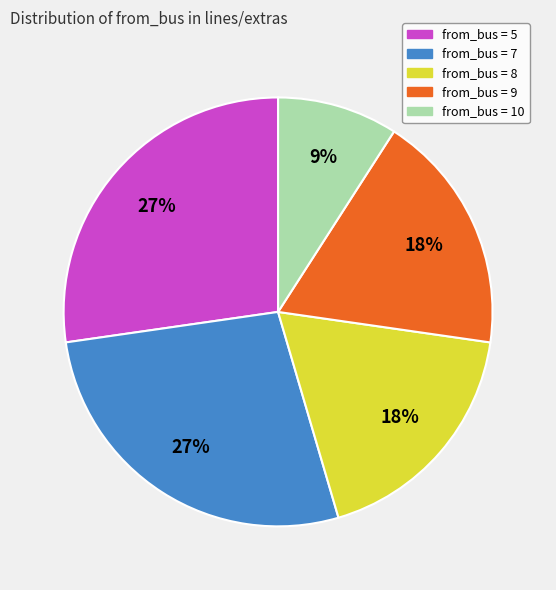

Between from_bus = 9 and from_bus = 5, which is larger?

from_bus = 5